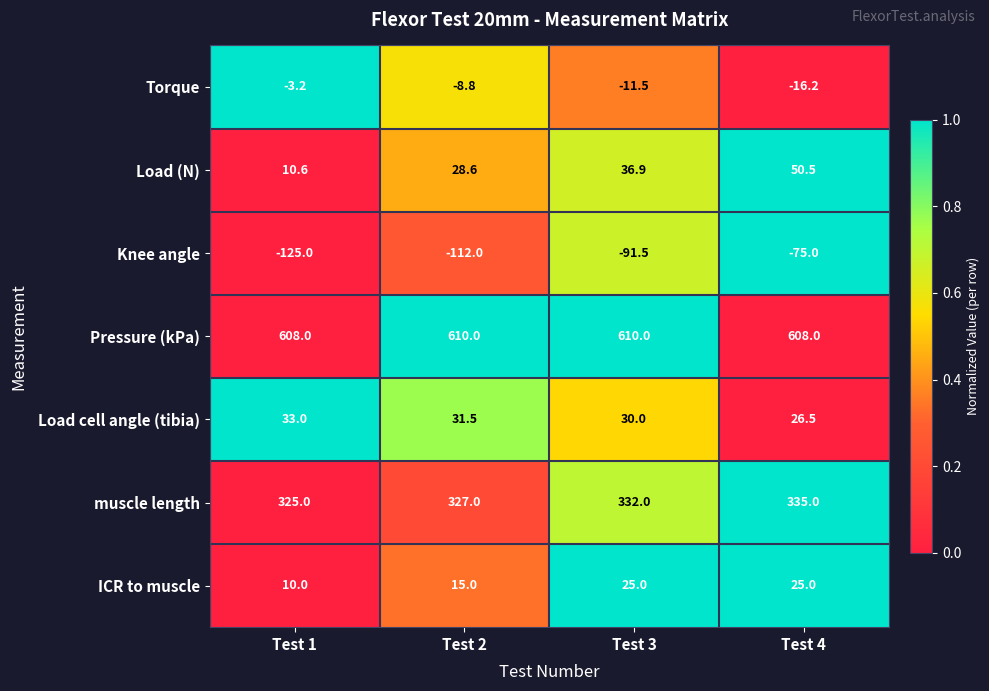

How many data points does each series have?

4